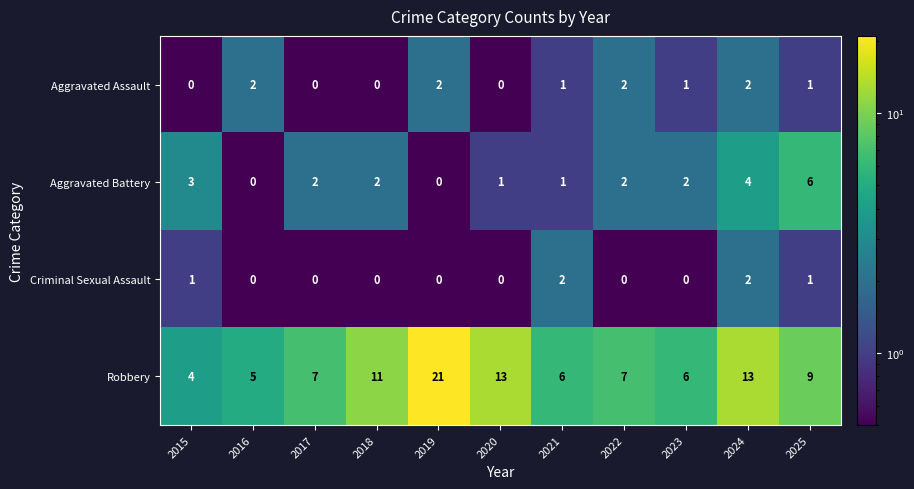

What is the difference between the maximum and minimum values in the Aggravated Battery series?

6